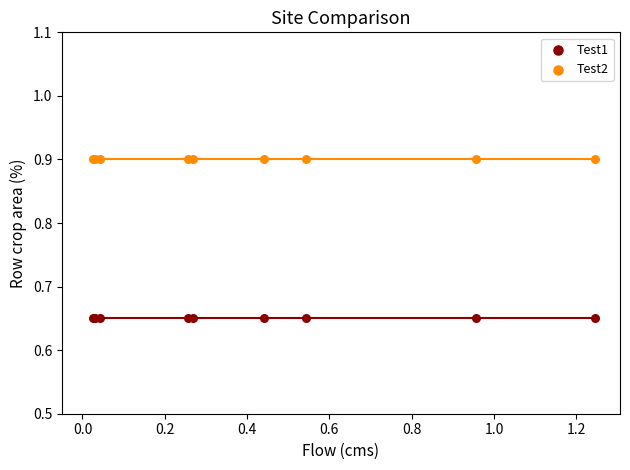

Which series reaches the maximum Y coordinate?

Test2